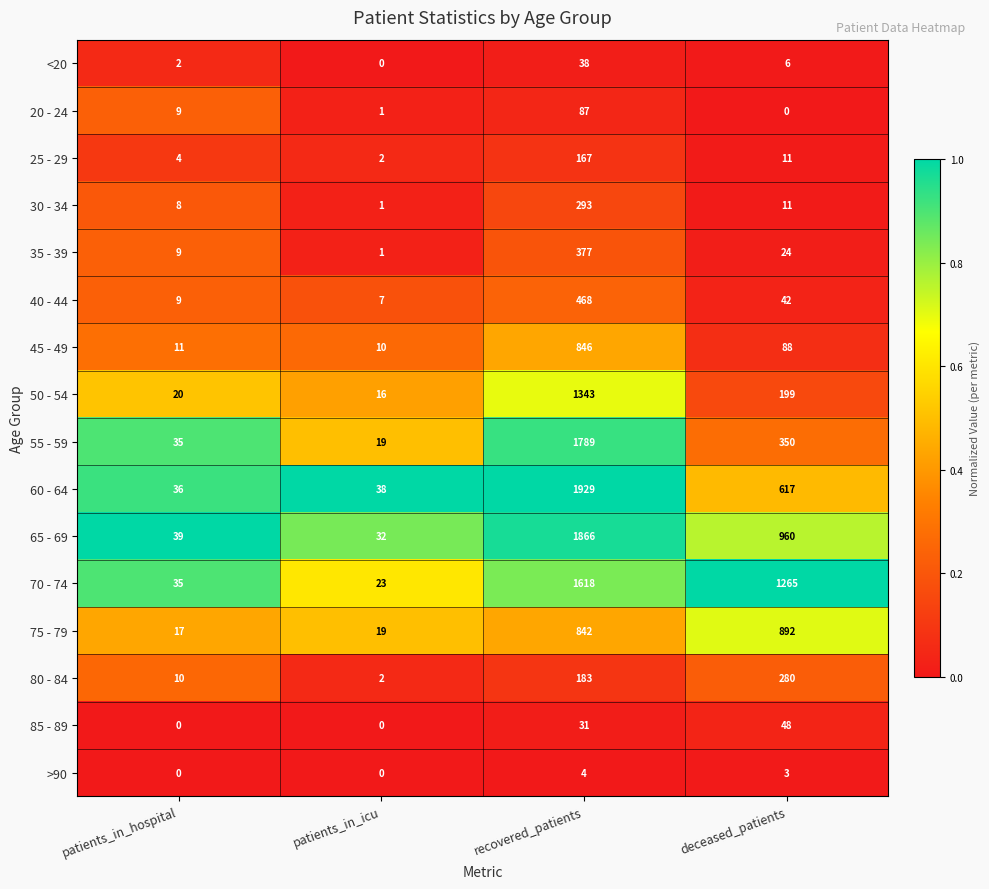

What is the highest value of the 60 - 64 series?

1929